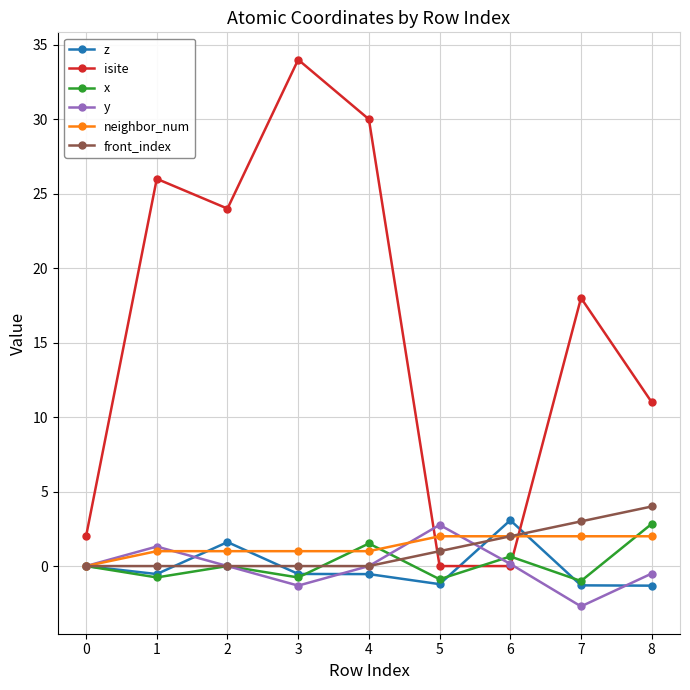

True or false: x and y cross at least once.

True